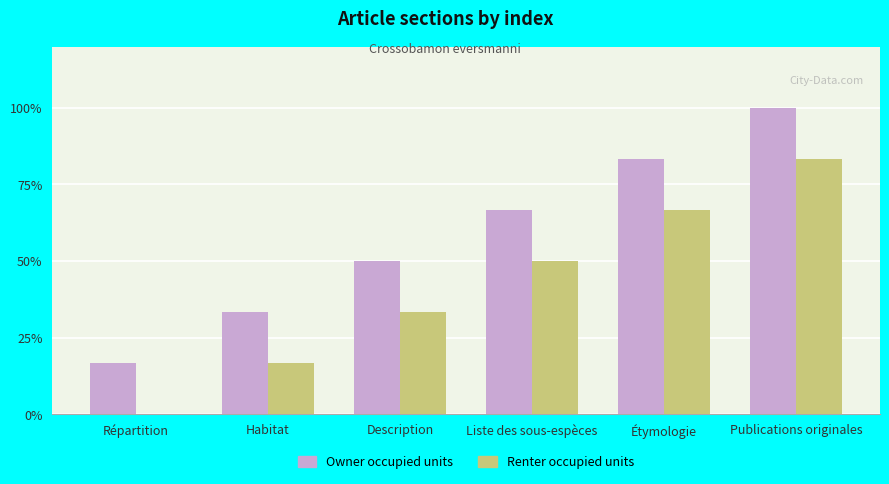

What are all the series names shown in the legend?

Owner occupied units, Renter occupied units